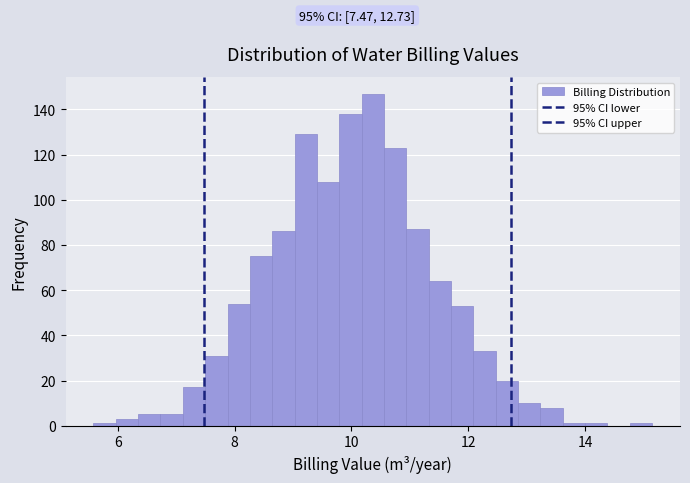

Read against the x-axis, roughly where is the centre of the tallest bar?

10.4